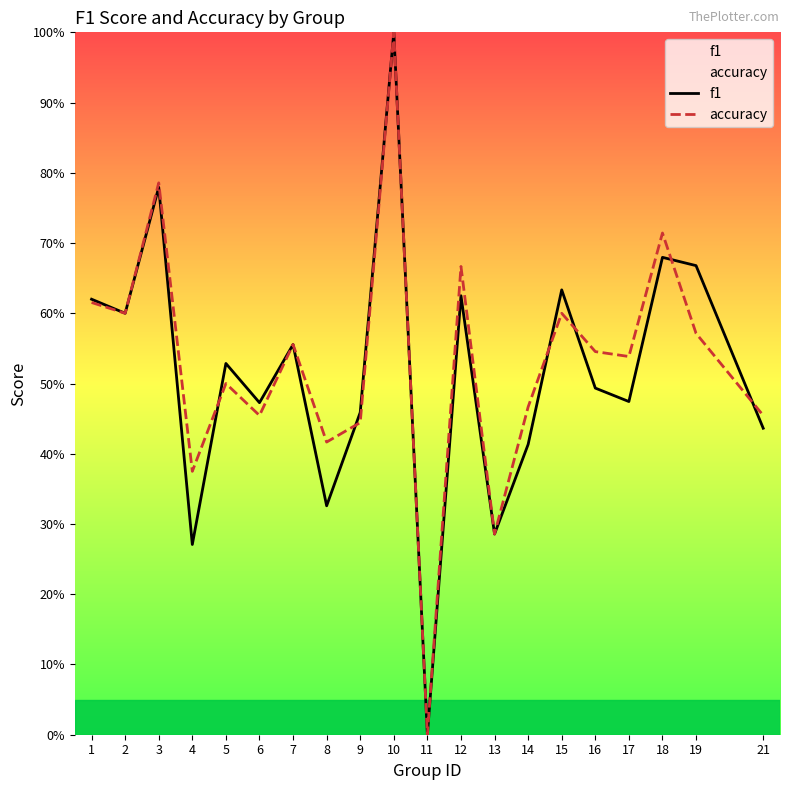

At which label does f1 reach its minimum?

11